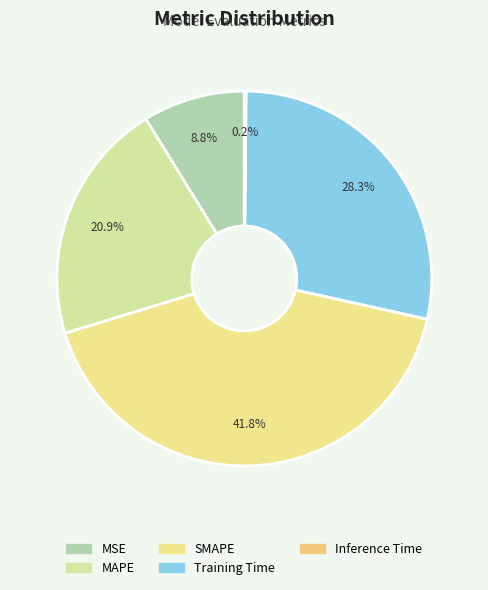

The SMAPE slice represents 28% of the pie. True or false?

False